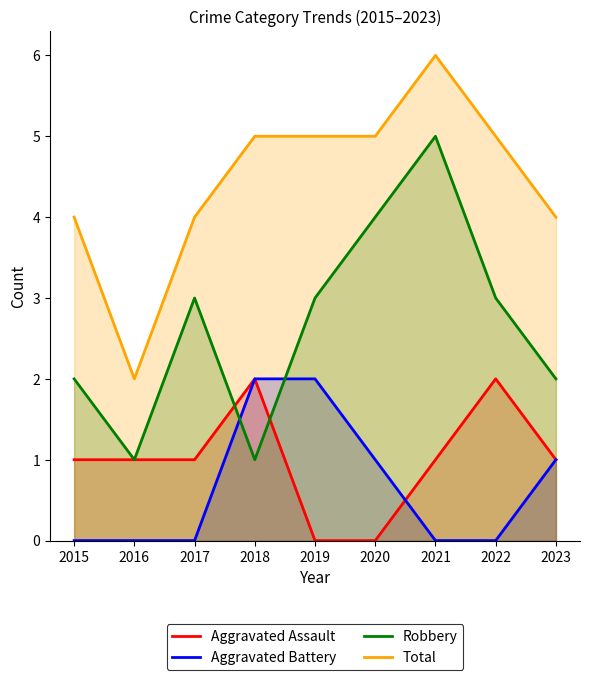

What is the sum of all Robbery values?

24